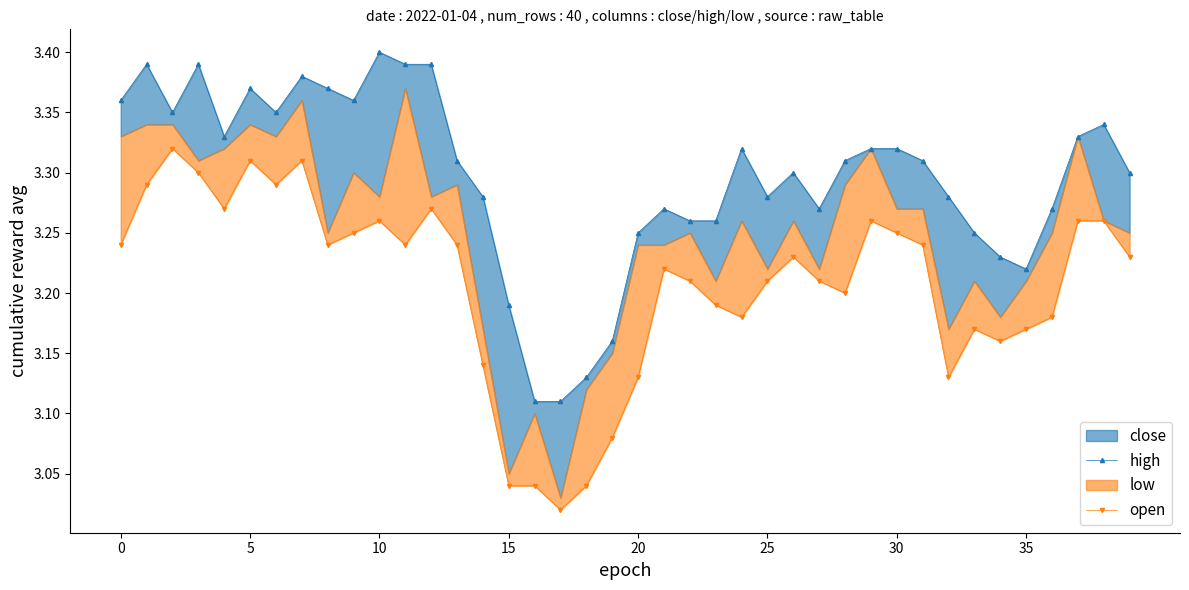

At which label does high reach its minimum?

16